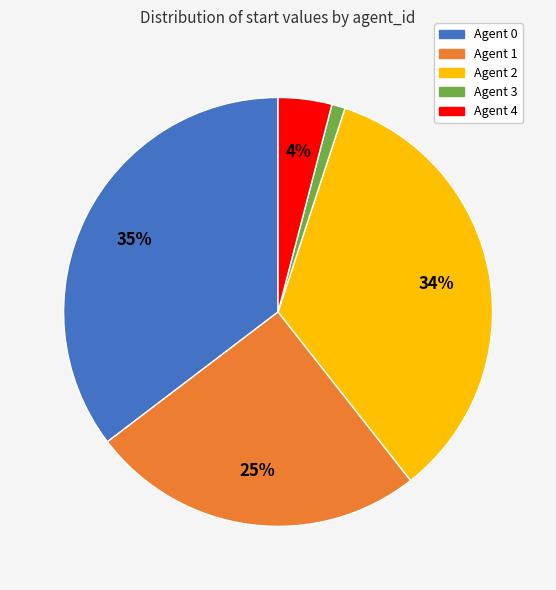

Is it true that Agent 0 is 29% of the pie?

False